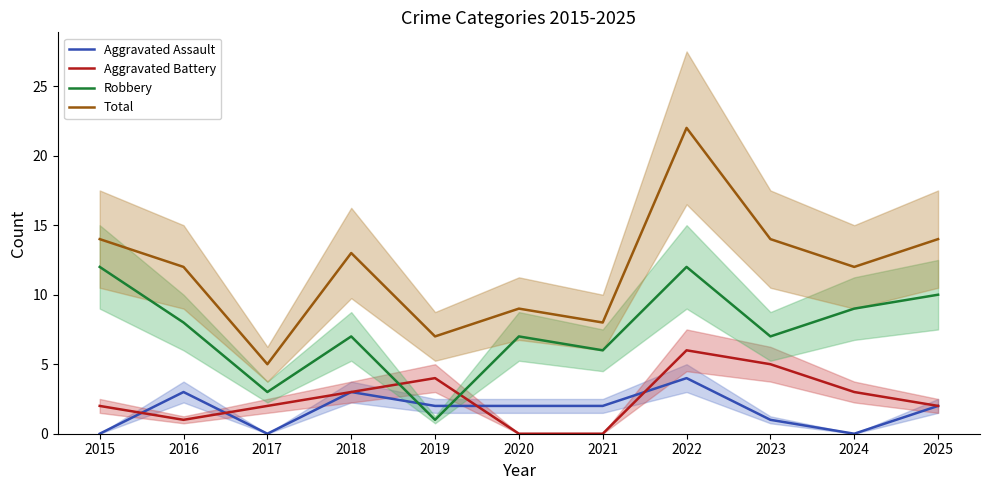

Is this an area chart (filled region under the line)?

No